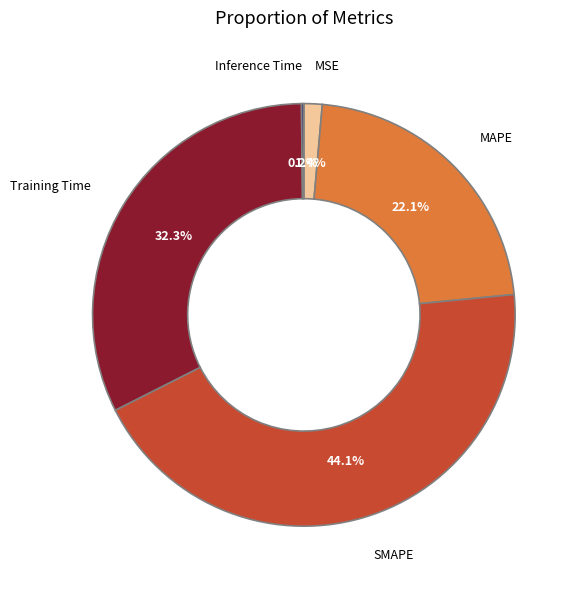

True or false: Training Time accounts for 46% of the total.

False